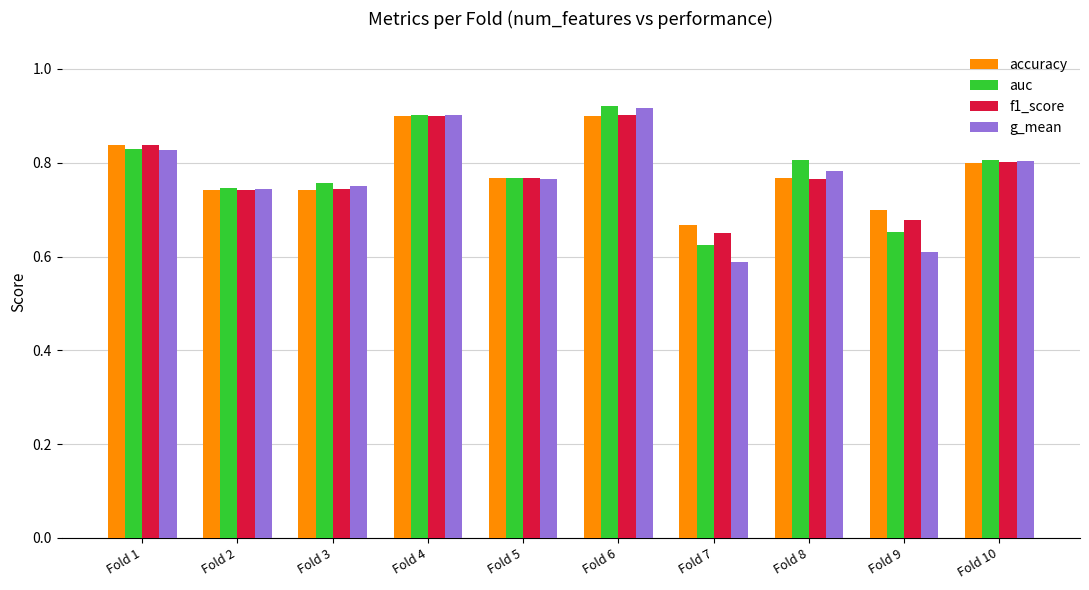

Is it true that g_mean equals 0.8 at Fold 10?

True